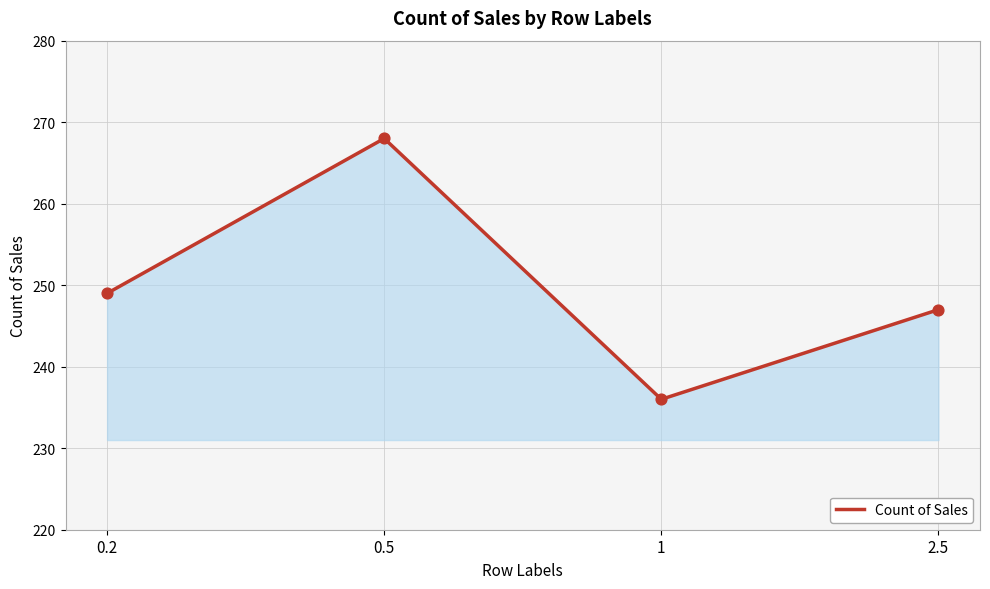

What is the change in value from 0.2 to 1?

-13